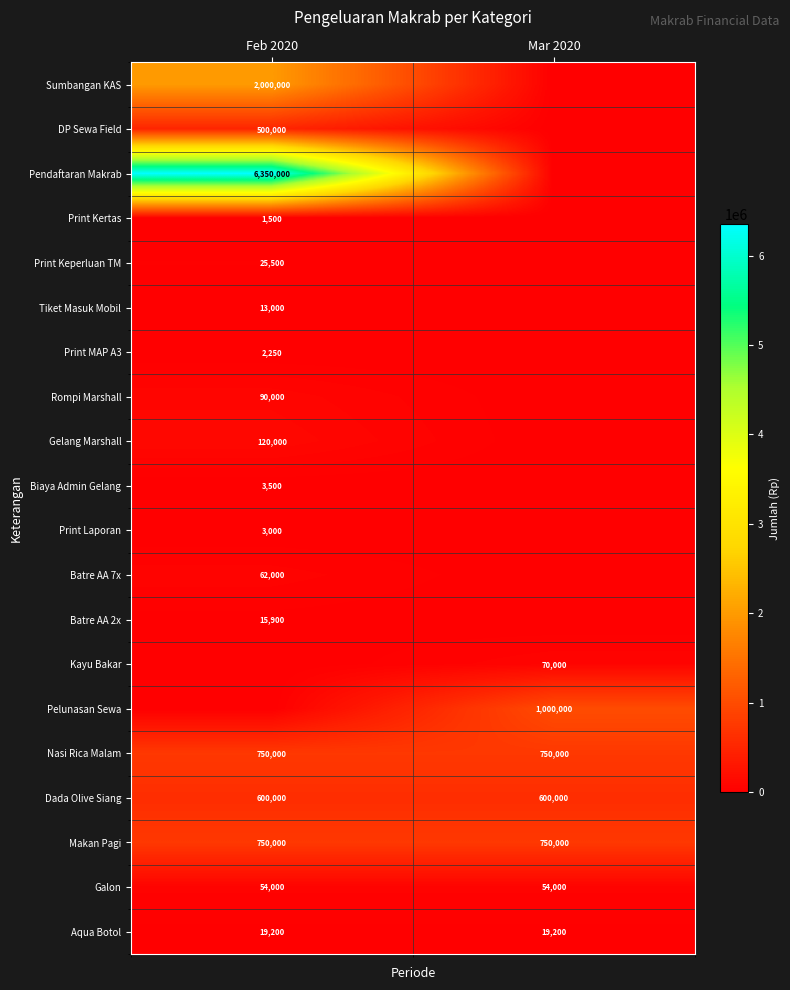

Where is Biaya Admin Gelang nearest to the value 1750?

Feb 2020